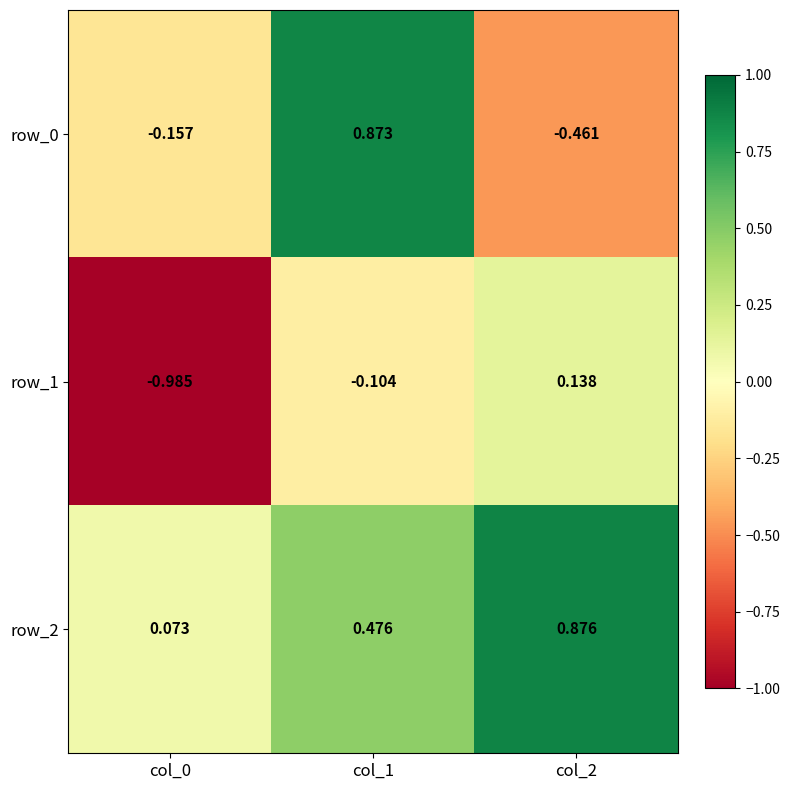

Is the value of row_1 at col_2 greater than the value of row_2 at col_0?

Yes